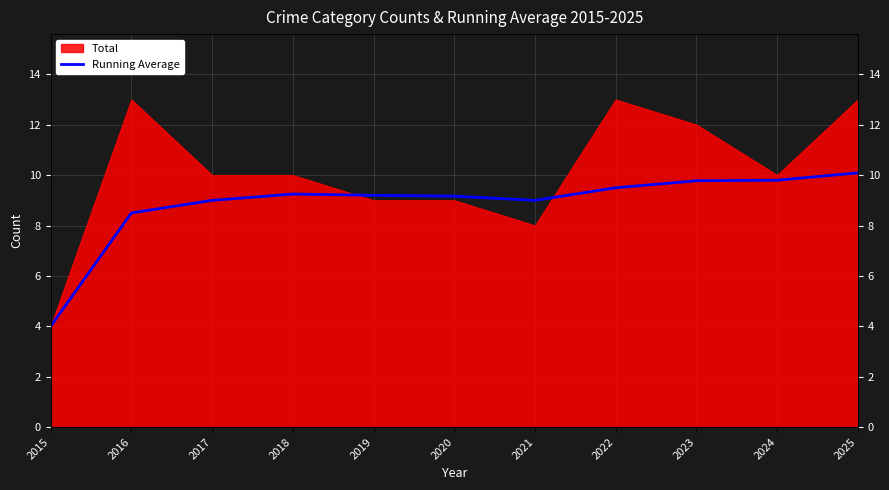

What is the minimum value shown in the chart?

4.0